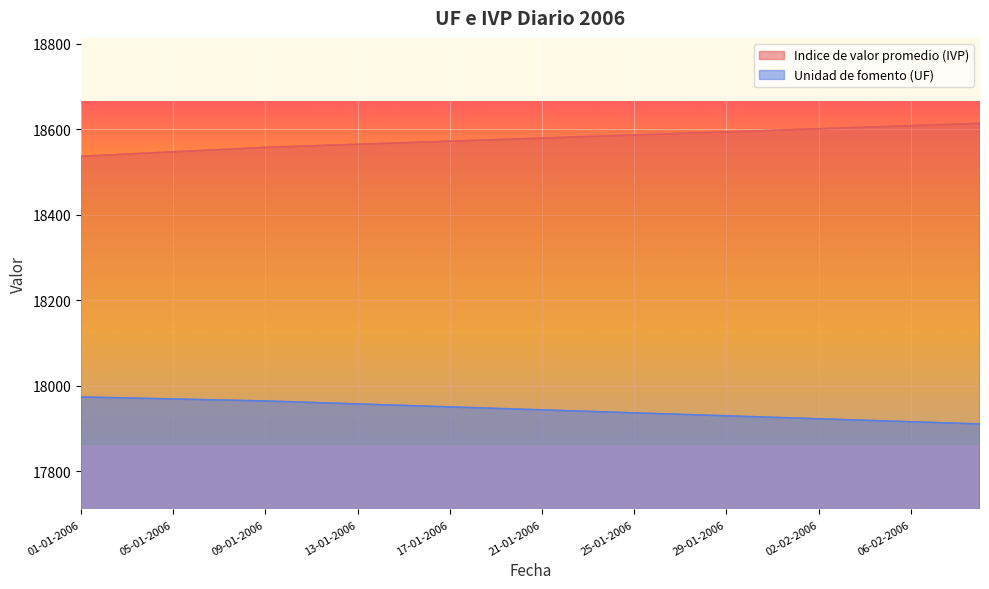

What is the maximum value shown in the chart?

18614.3